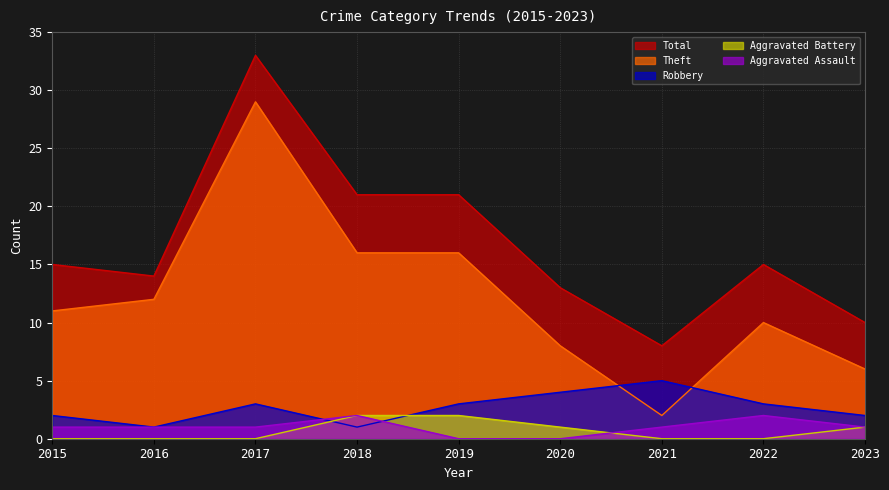

True or false: Aggravated Assault and Robbery intersect in this chart.

True